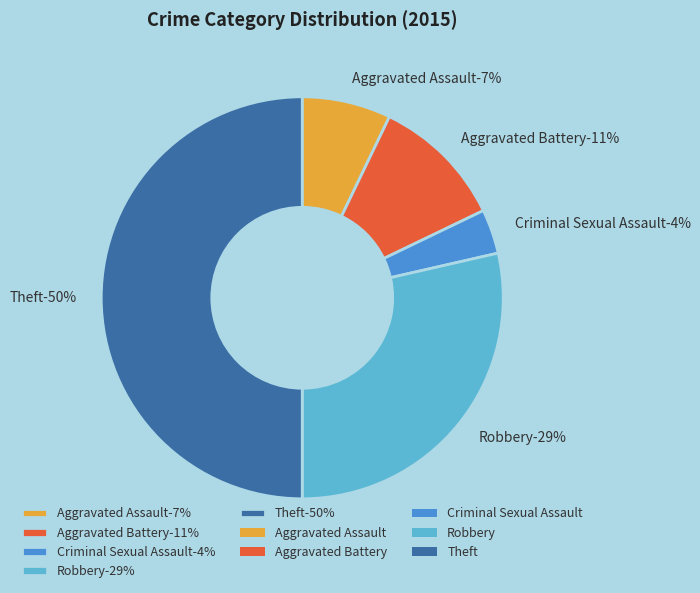

To the nearest percent, what is the difference between the Criminal Sexual Assault and Robbery slice percentages?

25%